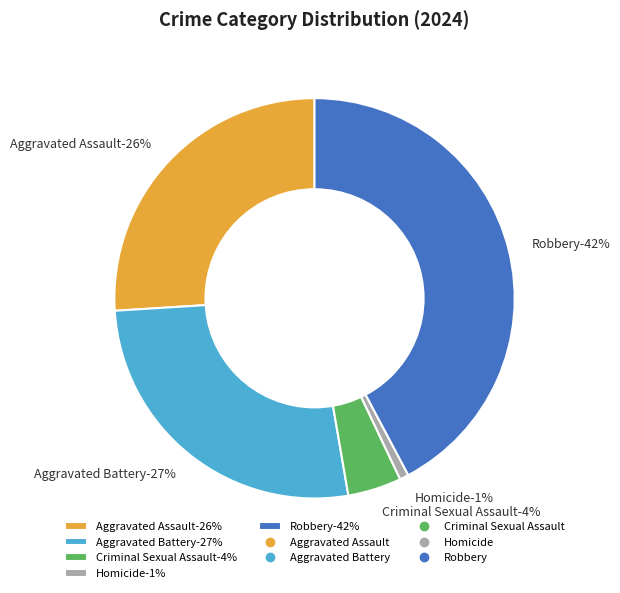

How much of the chart is everything except Criminal Sexual Assault?

95.7%